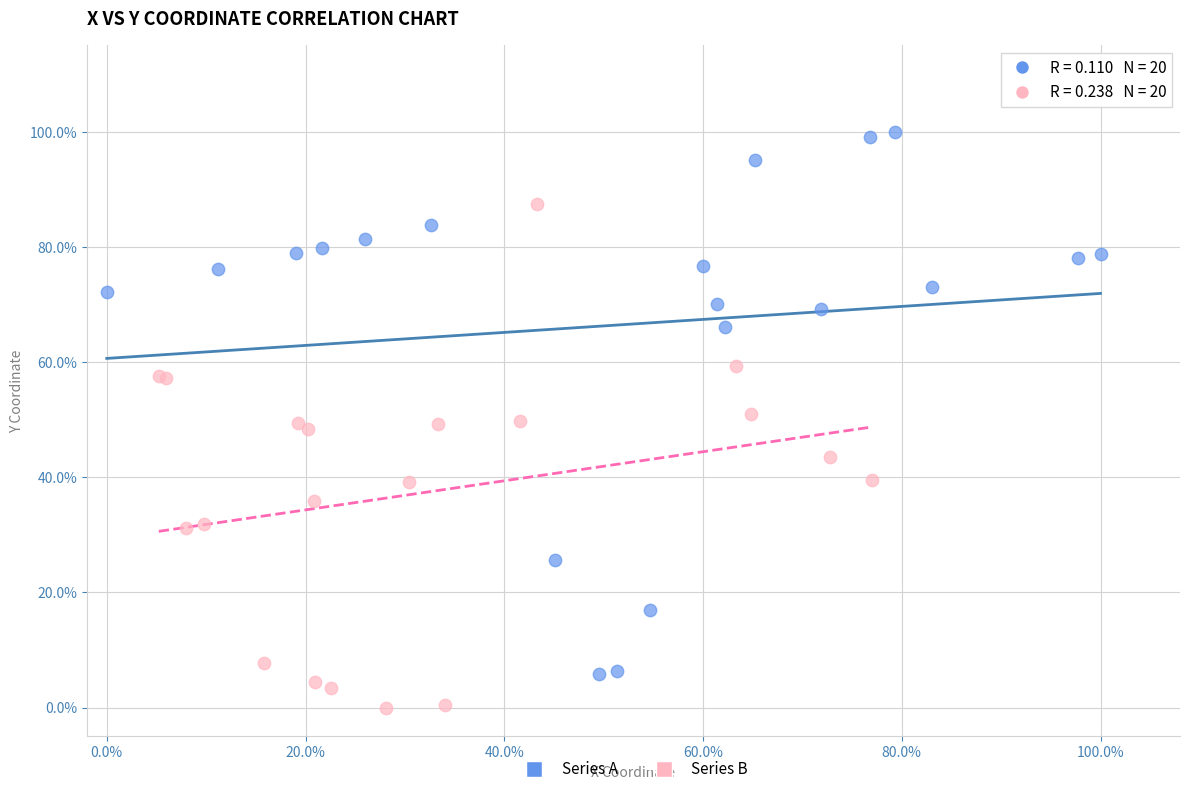

Which series contains the lowest Y value?

Series B